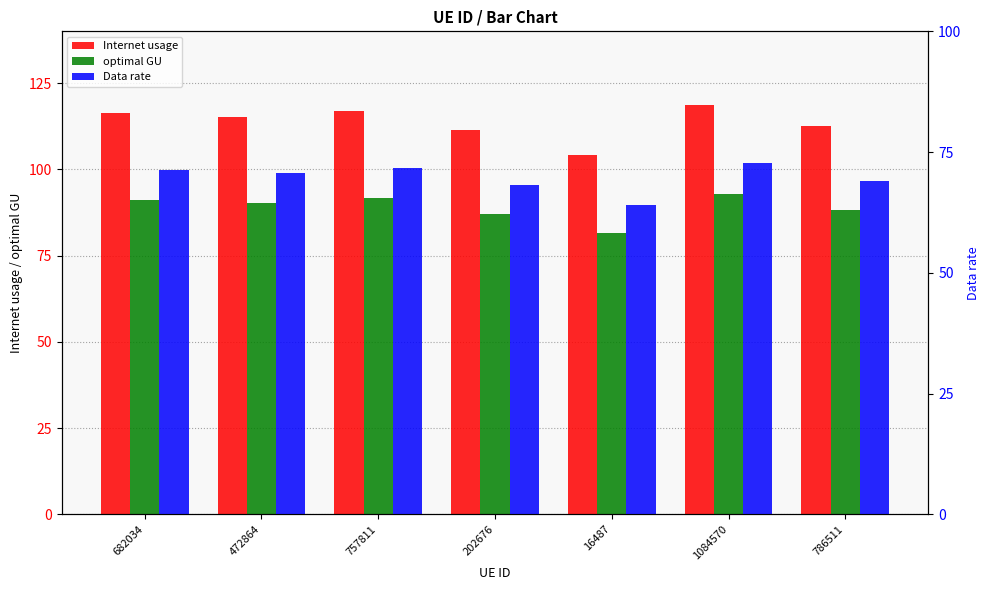

Count the number of categories in the chart.

7